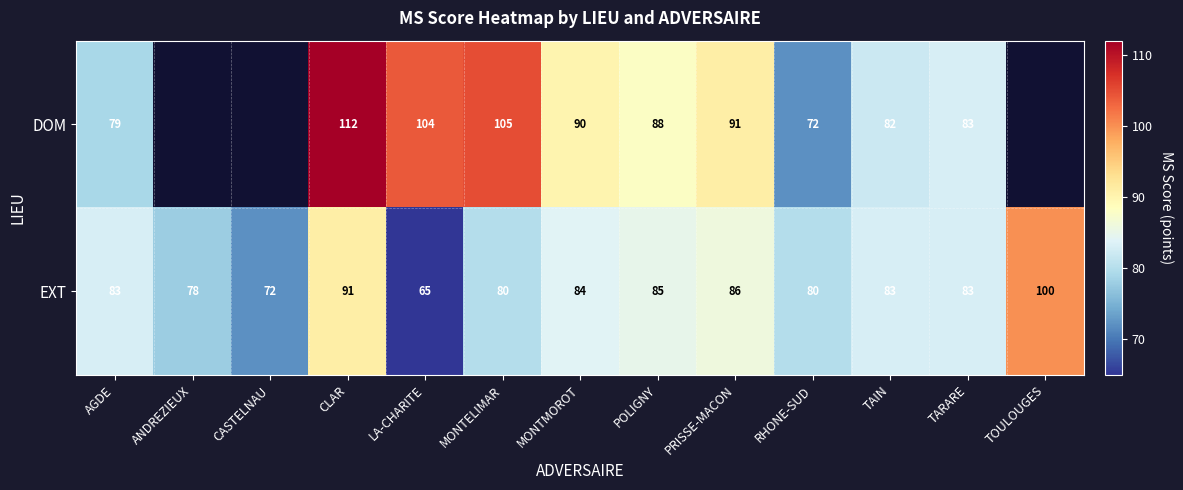

Which category has the lowest value in the EXT series?

LA-CHARITE